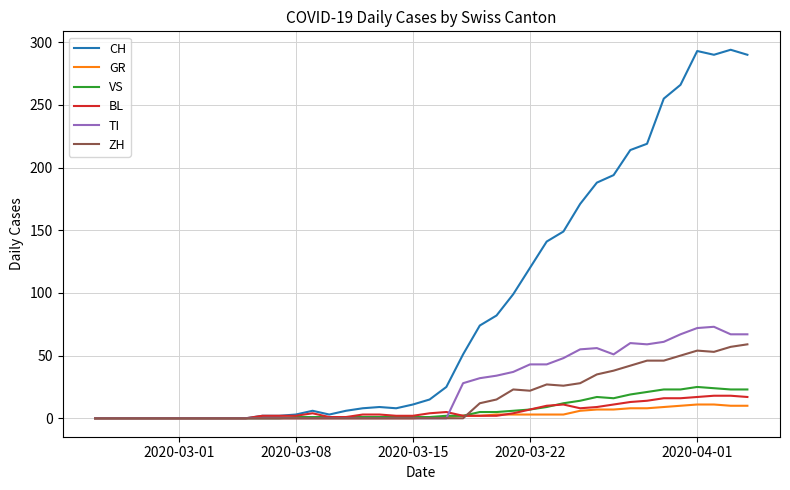

What is the greatest value displayed?

294